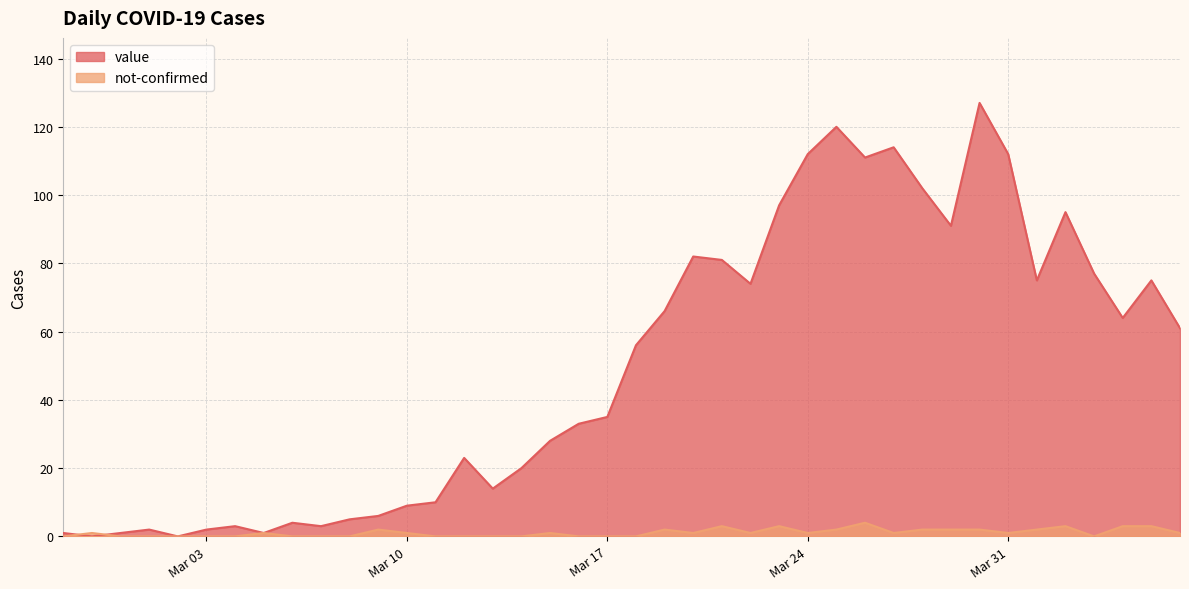

What is the label of the 26th point from the right?

2020-03-12